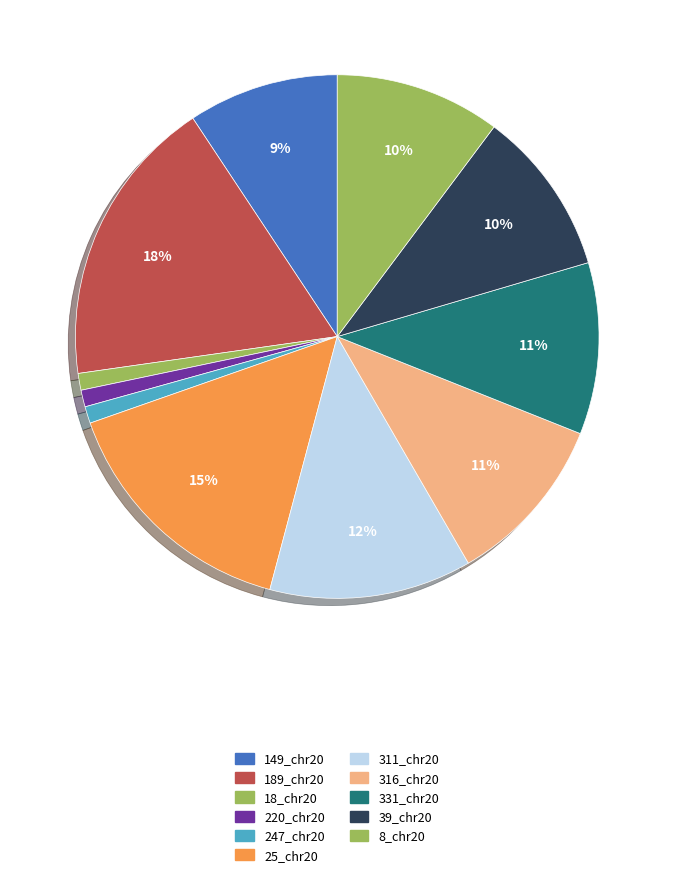

To the nearest percent, what percentage of the pie is 316_chr20?

11%